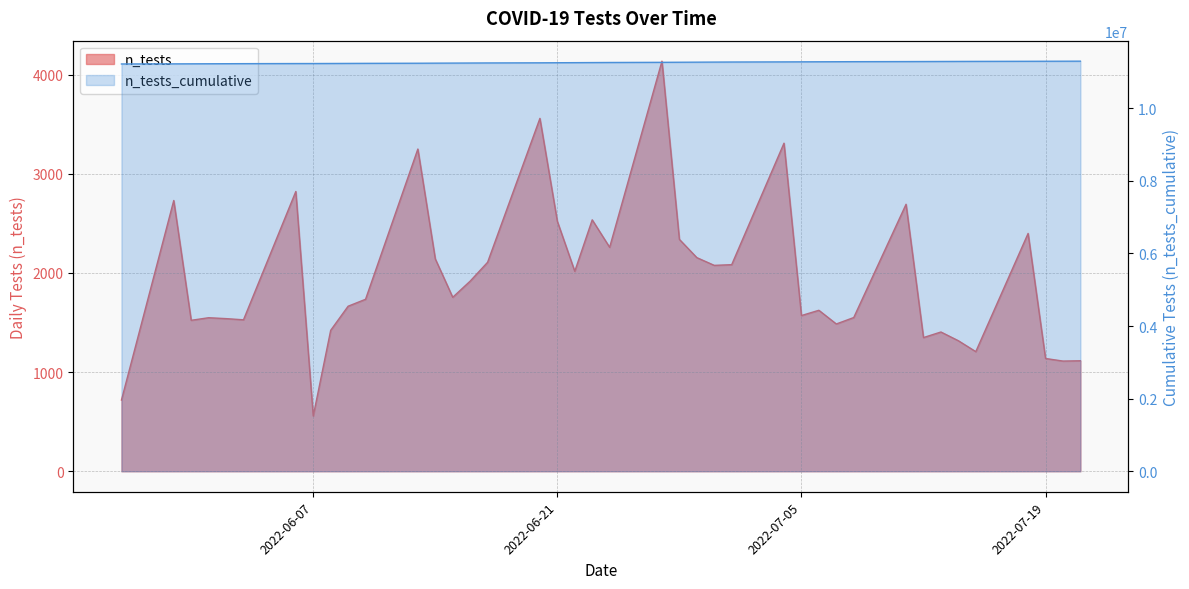

Count the number of categories in the chart.

40